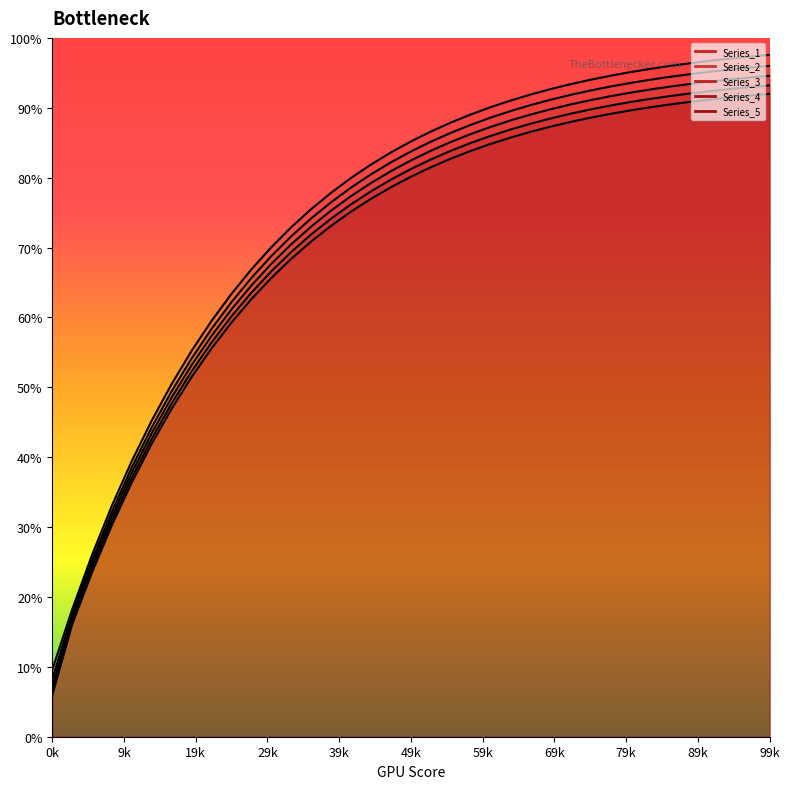

Reading left to right, list all the values displayed in this chart.

Series_1: 9.6	18.2	26.0	33.1	39.5	45.3	50.5	55.2	59.5	63.4	66.9	70.1	72.9	75.5	77.9	80.0	81.9	83.6	85.2	86.6	87.9	89.0	90.1	91.0	91.9	92.7	93.4	94.0	94.6	95.1	95.6	96.0	96.4	96.7	97.0	97.3	97.6
Series_2: 8.2	17.5	25.3	32.3	38.6	44.3	49.5	54.2	58.4	62.2	65.7	68.8	71.6	74.2	76.5	78.6	80.5	82.2	83.7	85.1	86.4	87.6	88.6	89.5	90.4	91.1	91.8	92.5	93.0	93.5	94.0	94.4	94.8	95.2	95.5	95.7	96.0
Series_3: 7.1	17.0	24.7	31.6	37.8	43.5	48.6	53.2	57.4	61.2	64.6	67.7	70.5	73.0	75.3	77.4	79.2	80.9	82.5	83.9	85.1	86.2	87.3	88.2	89.0	89.8	90.5	91.1	91.6	92.2	92.6	93.0	93.4	93.7	94.0	94.3	94.6
Series_4: 6.2	16.5	24.1	30.9	37.1	42.7	47.7	52.3	56.4	60.2	63.6	66.6	69.4	71.9	74.2	76.2	78.1	79.7	81.2	82.6	83.8	85.0	86.0	86.9	87.7	88.5	89.1	89.8	90.3	90.8	91.3	91.7	92.0	92.4	92.7	93.0	93.2
Series_5: 5.9	16.1	23.5	30.3	36.4	42.0	47.0	51.5	55.6	59.3	62.6	65.7	68.4	70.9	73.1	75.2	77.0	78.6	80.1	81.5	82.7	83.8	84.8	85.7	86.6	87.3	88.0	88.6	89.1	89.6	90.1	90.5	90.8	91.2	91.5	91.7	92.0